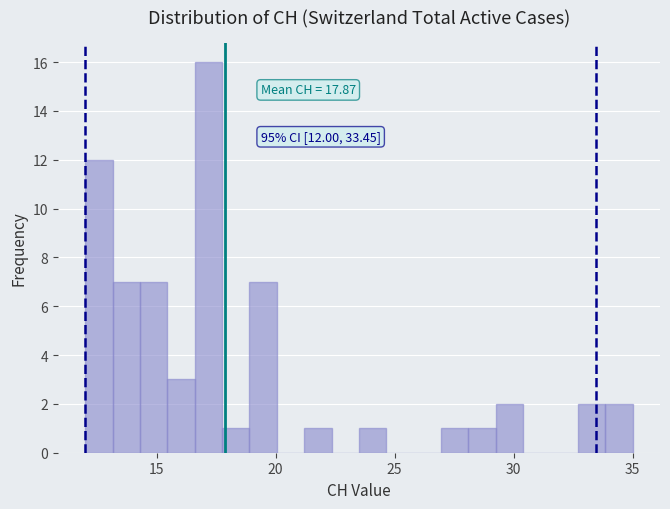

Read against the x-axis, roughly where is the centre of the tallest bar?

17.0